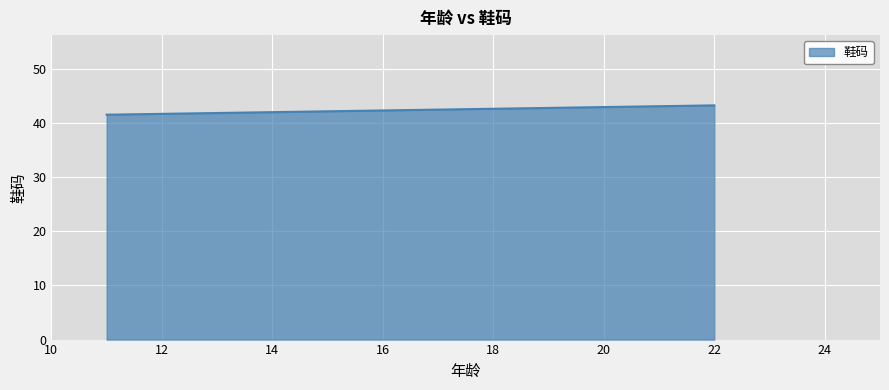

Where does the data first go above 43?

22